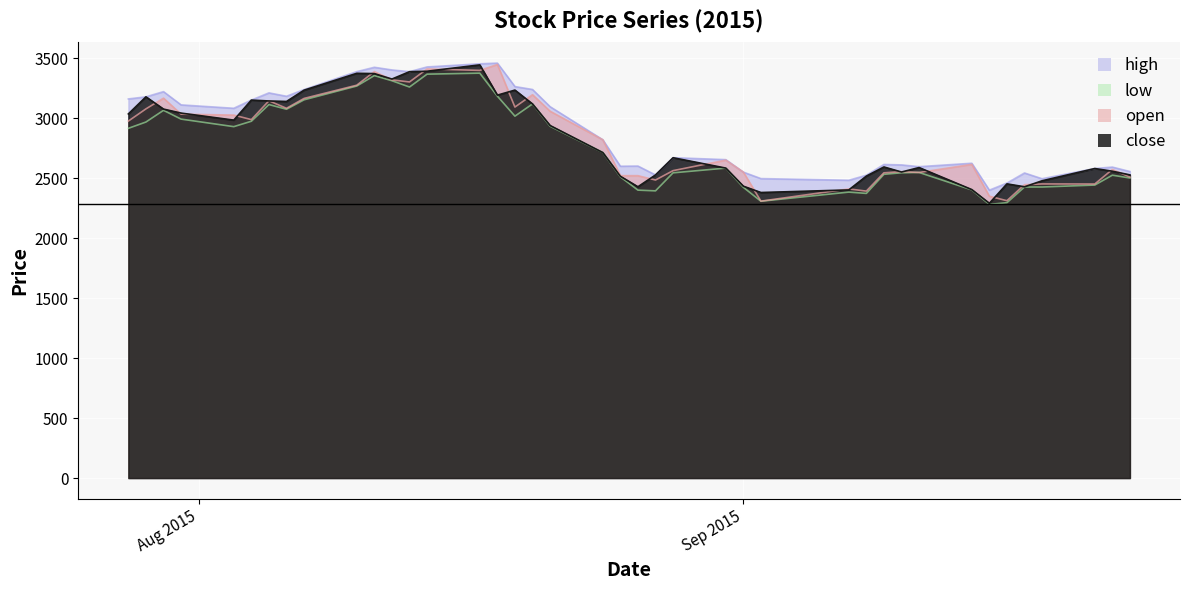

What is the minimum value shown in the chart?

2280.7